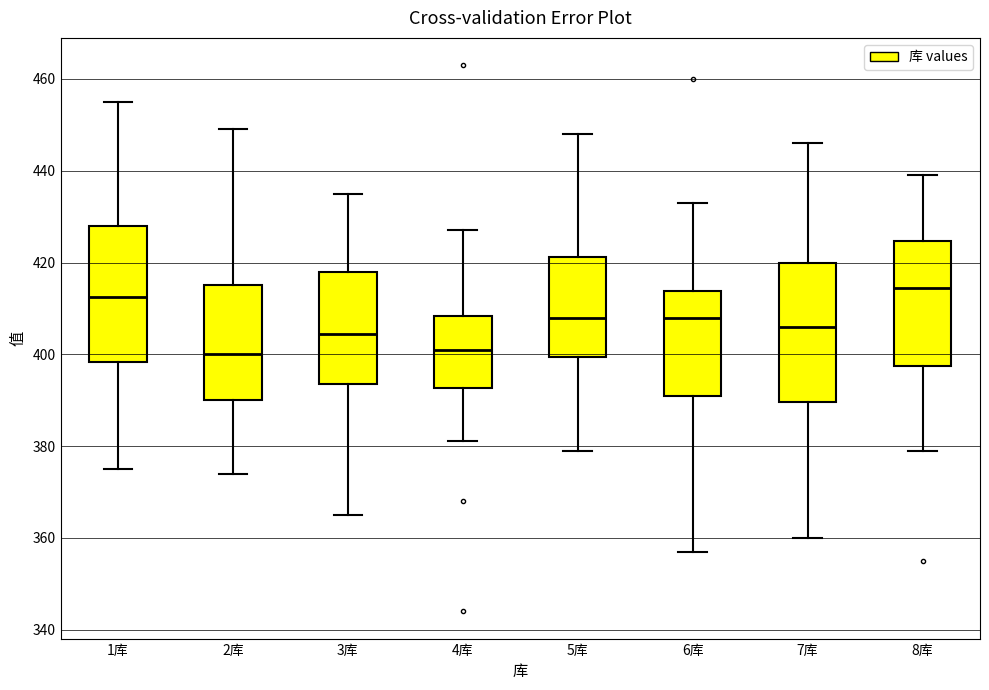

Where does the lower whisker of the box for 6库 end on the y-axis? The values are not printed on the chart, so give them approximately, as read against the axis.

358